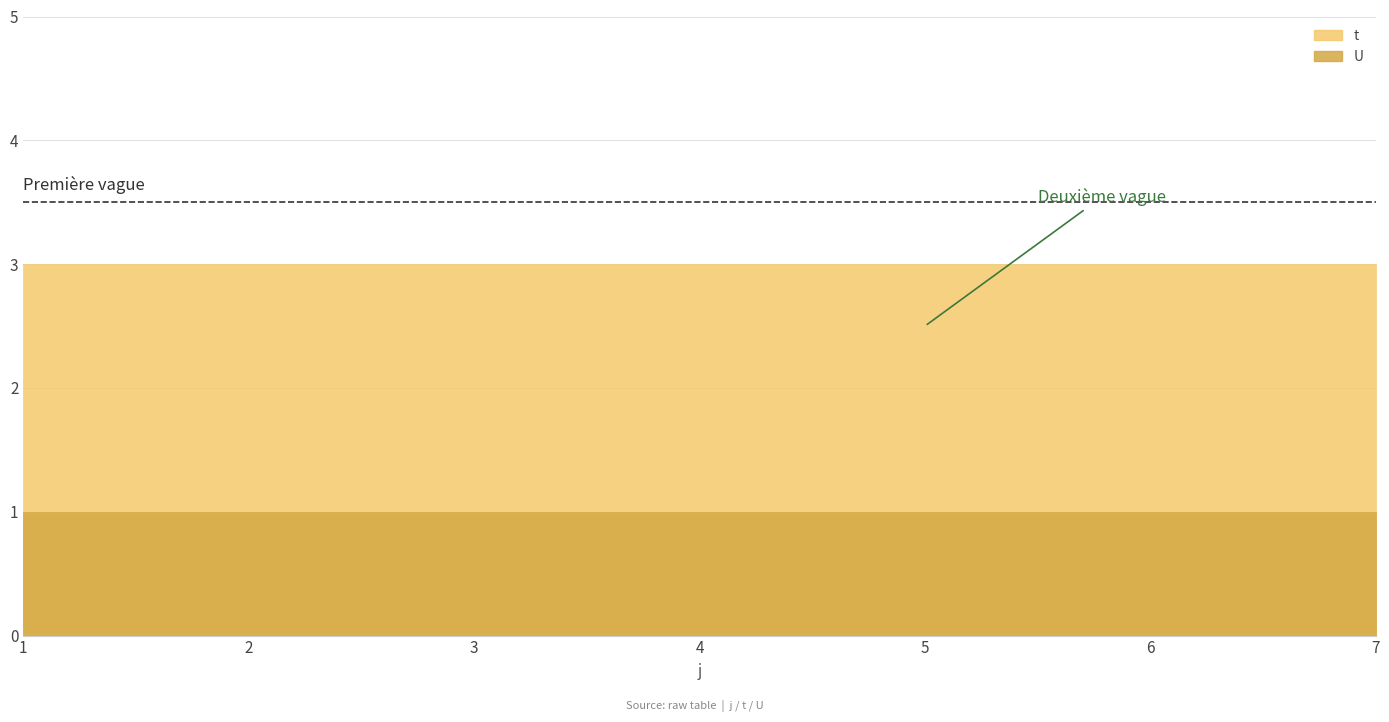

What are all the series names shown in the legend?

t, U